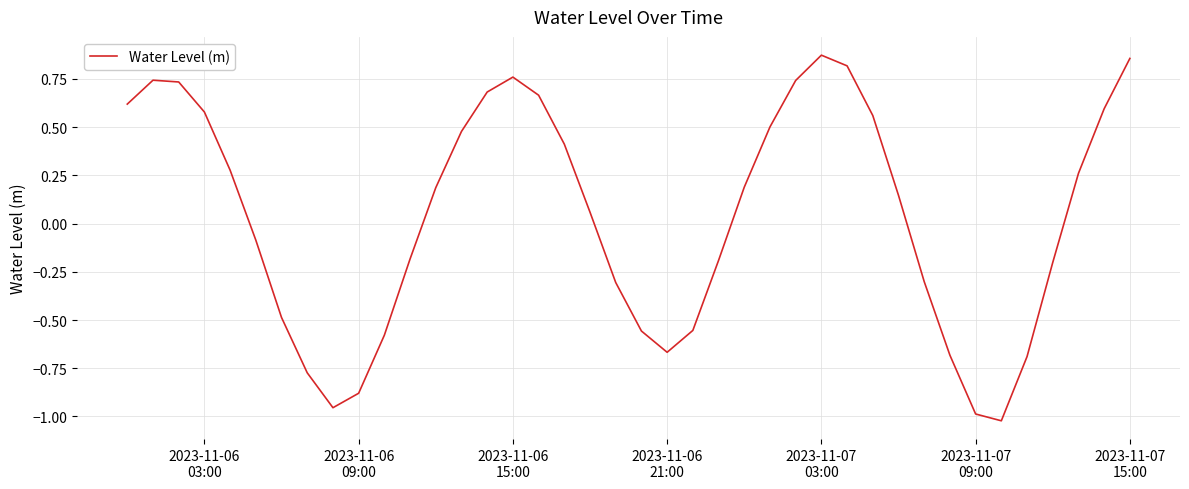

Reading left to right, transcribe all the data shown in this chart.

0.6	0.7	0.7	0.6	0.3	-0.1	-0.5	-0.8	-1.0	-0.9	-0.6	-0.2	0.2	0.5	0.7	0.8	0.7	0.4	0.1	-0.3	-0.6	-0.7	-0.6	-0.2	0.2	0.5	0.7	0.9	0.8	0.6	0.1	-0.3	-0.7	-1.0	-1.0	-0.7	-0.2	0.3	0.6	0.9